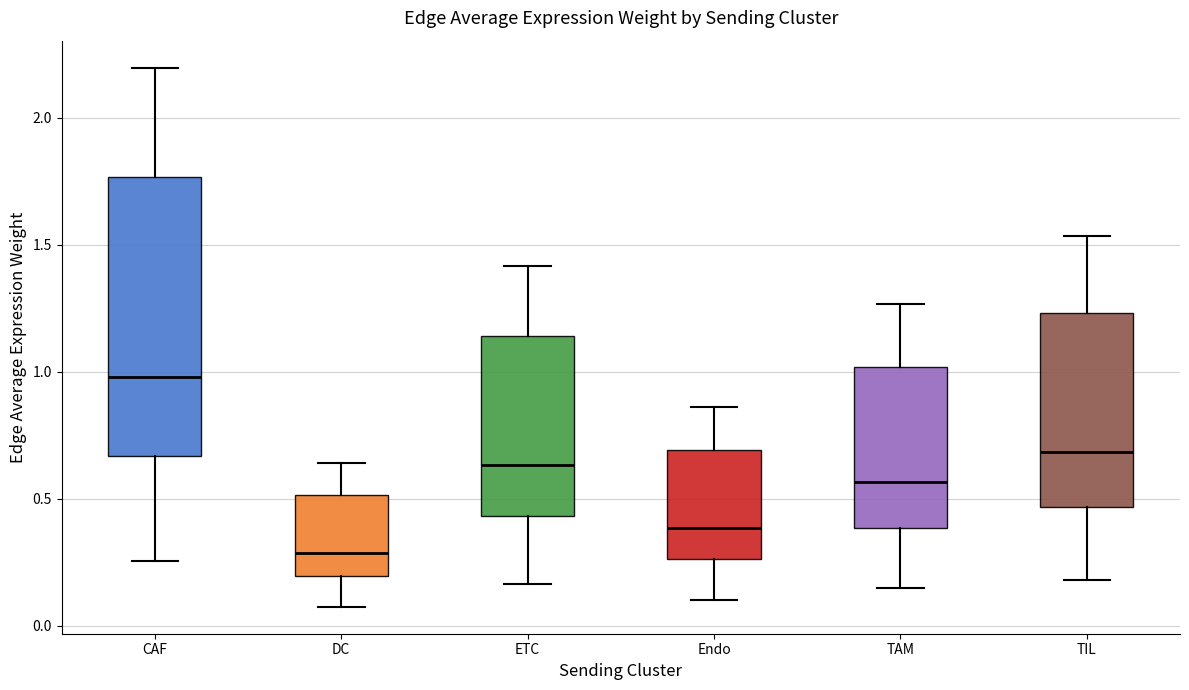

Where does the lower whisker of the box for TIL end on the y-axis? The values are not printed on the chart, so give them approximately, as read against the axis.

0.20